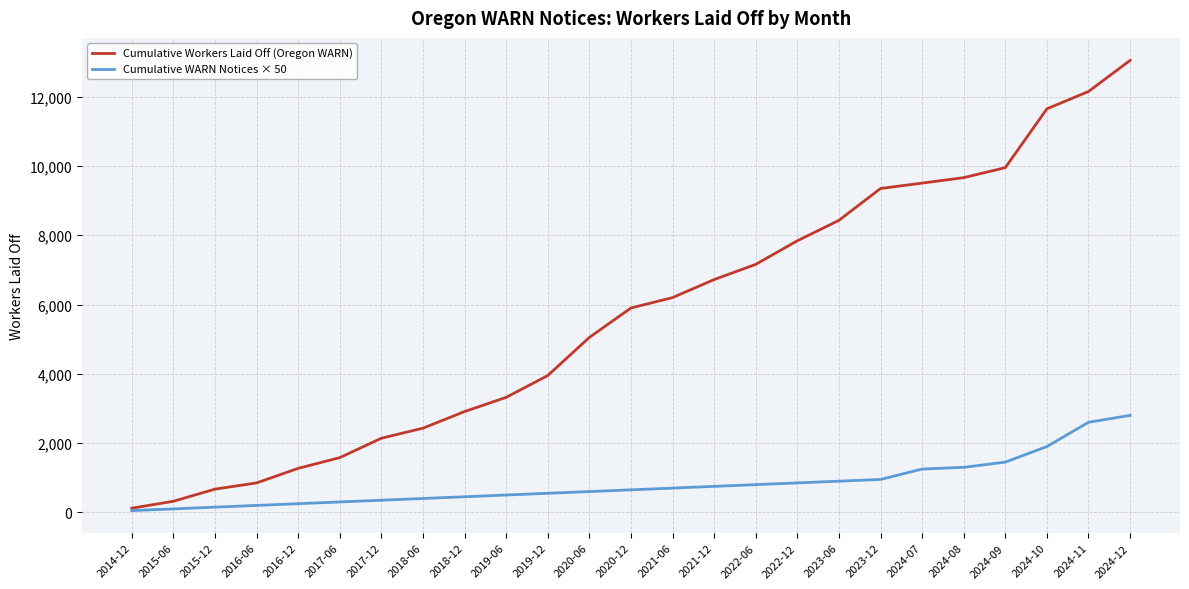

At which category does the chart reach its peak across all series?

2024-12